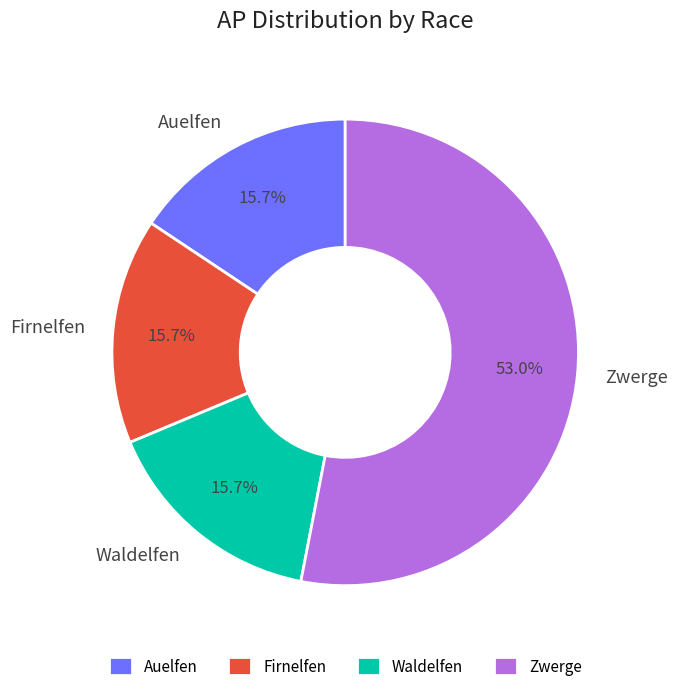

Count the number of slices in the pie.

4